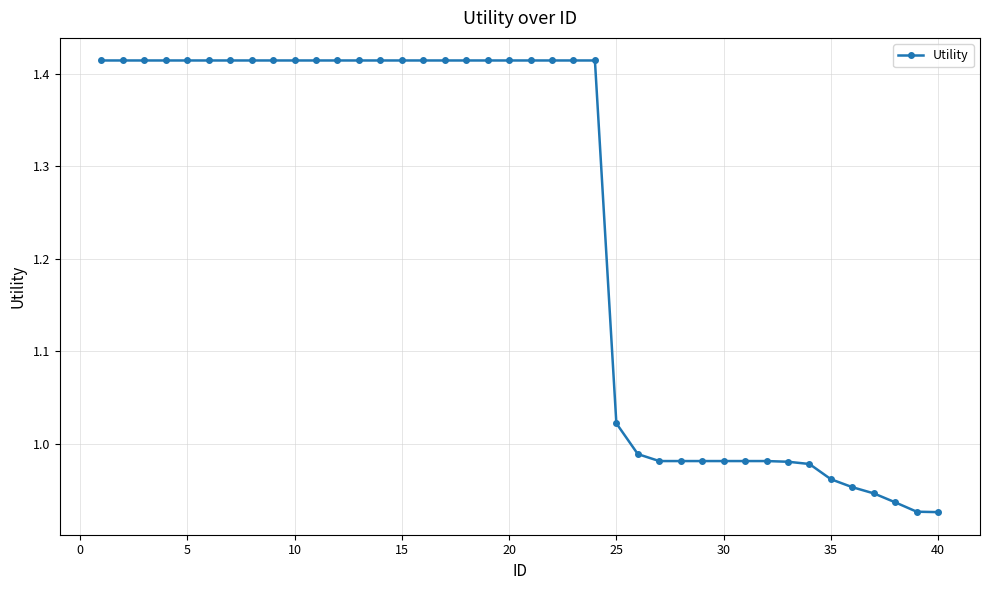

What is the difference between the second highest and second lowest values?

0.5